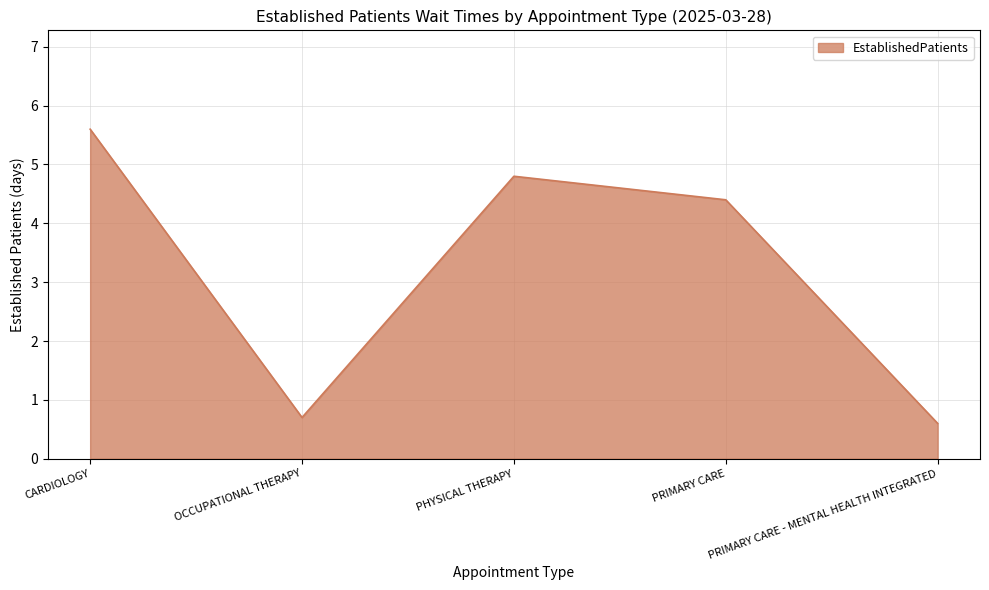

Where is the data nearest to the value 3?

PRIMARY CARE